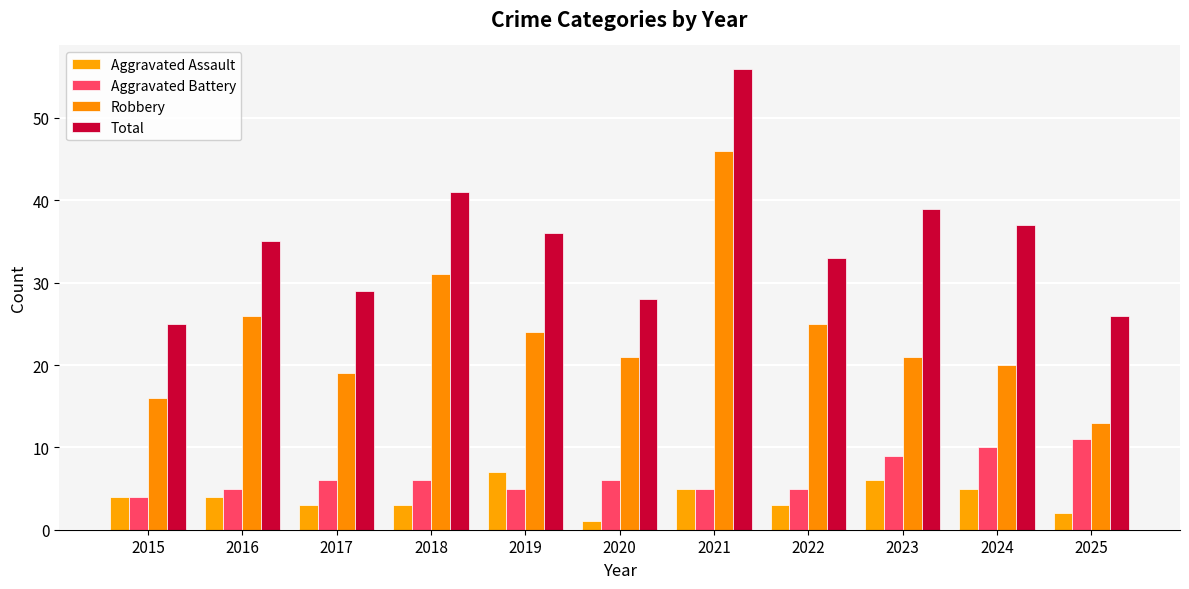

Reading left to right, list all the values displayed in this chart.

Aggravated Assault: 4	4	3	3	7	1	5	3	6	5	2
Aggravated Battery: 4	5	6	6	5	6	5	5	9	10	11
Robbery: 16	26	19	31	24	21	46	25	21	20	13
Total: 25	35	29	41	36	28	56	33	39	37	26